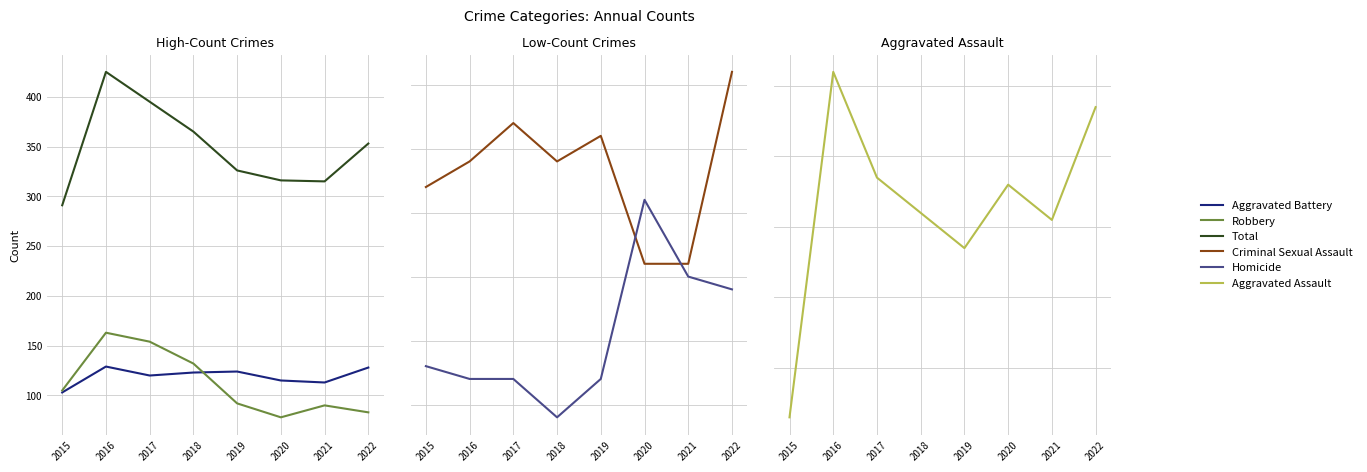

True or false: Aggravated Assault and Homicide cross at least once.

False